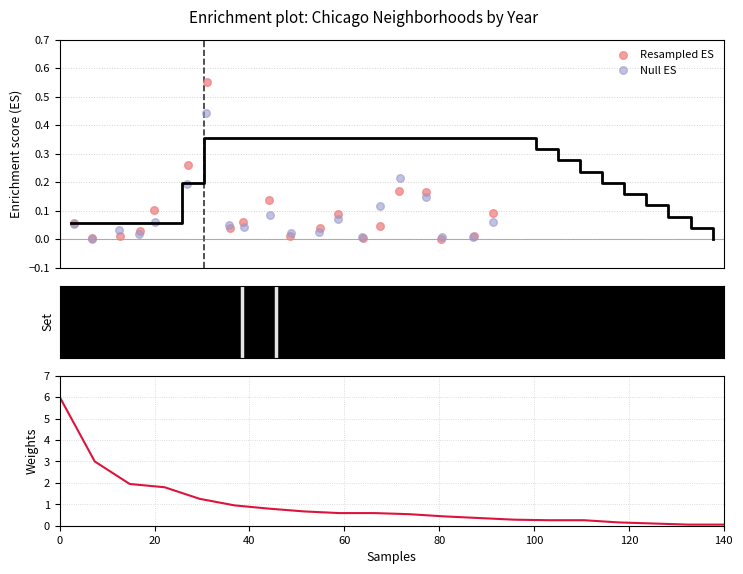

Which series has the largest total across all categories?

Weights